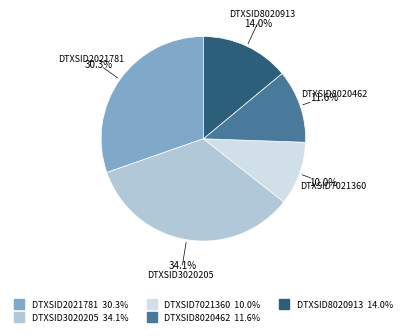

Combined, do DTXSID2021781 and DTXSID8020462 account for over 50%?

No